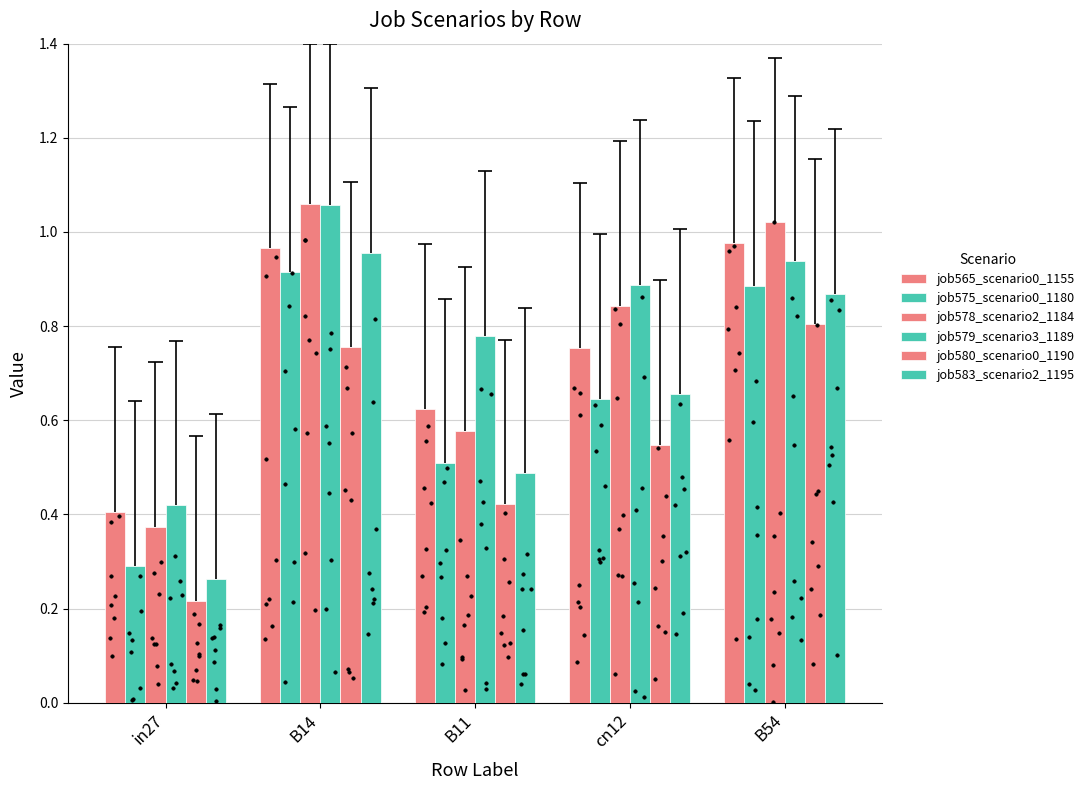

Which series contains the highest Y value?

job578_scenario2_1184